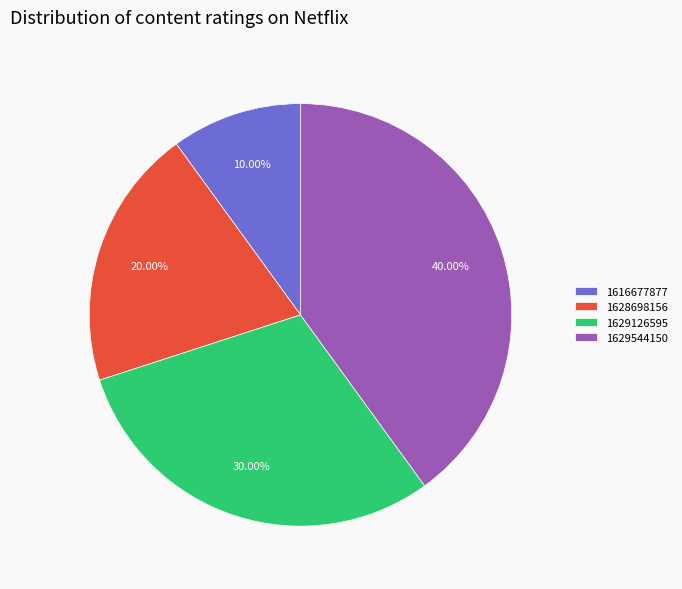

How much of the chart is everything except 1628698156?

80.0%